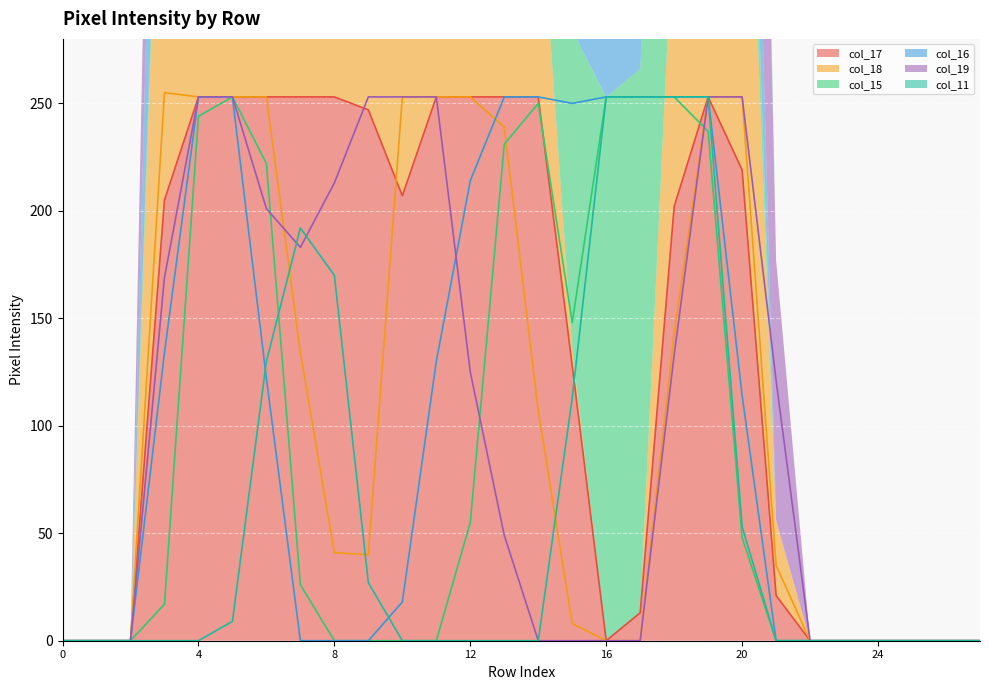

Is the value of col_17 at row_3 greater than the value of col_18 at row_8?

Yes